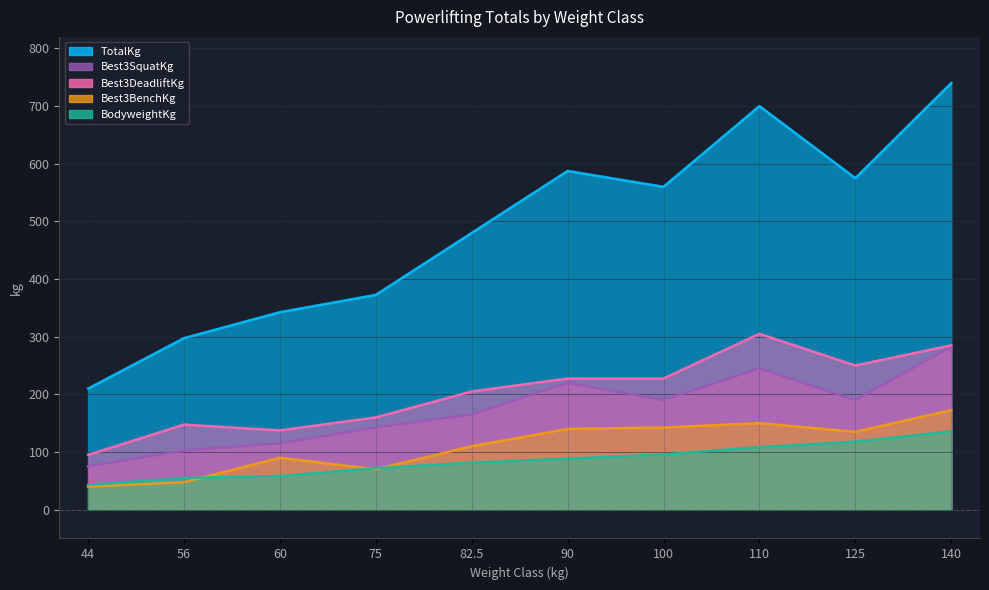

What is the sum of all Best3DeadliftKg values?

2040.0